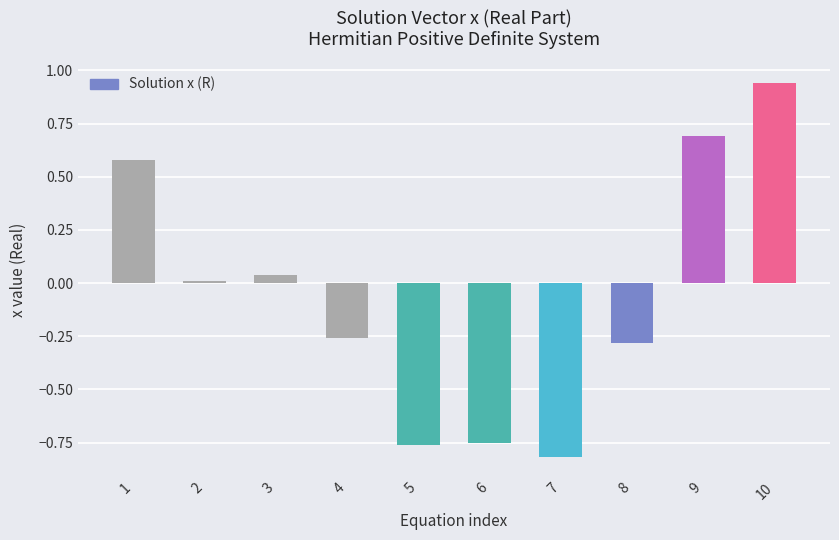

How many data points does each series have?

10